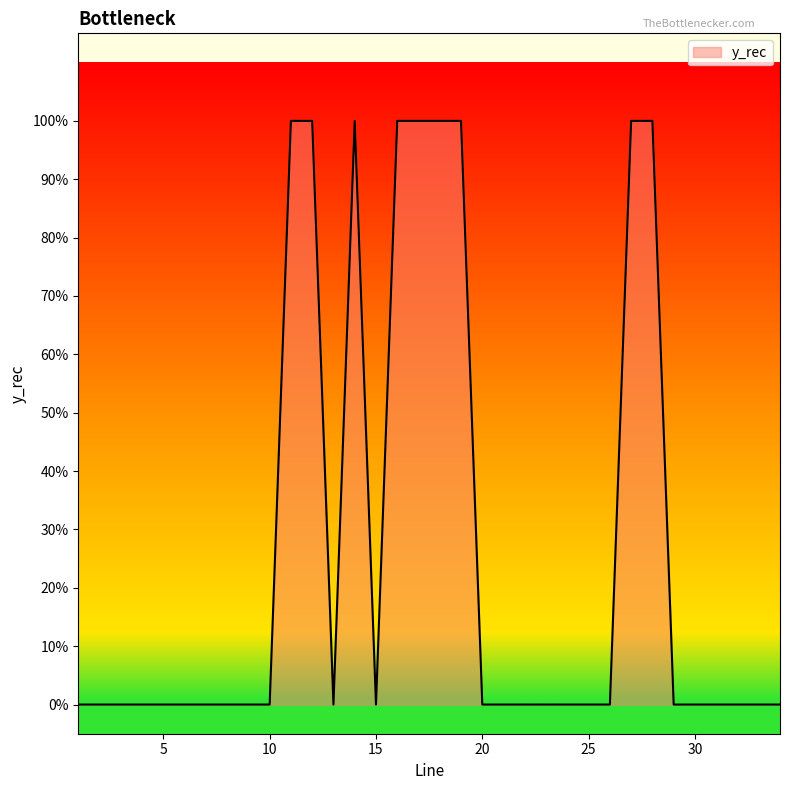

Does the chart display data point markers on the line(s)?

No